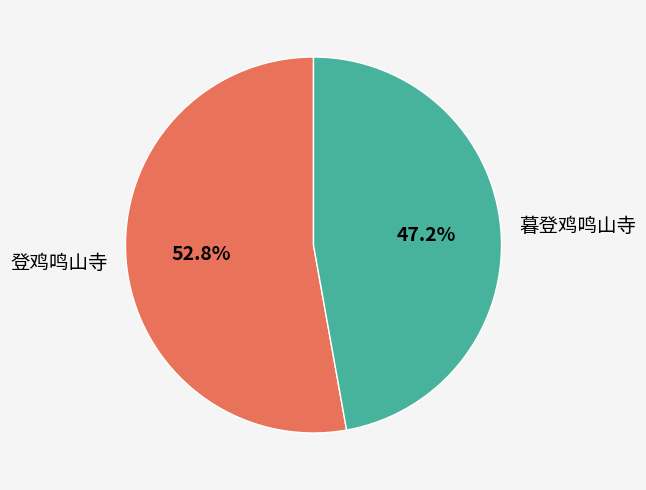

What percentage do 暮登鸡鸣山寺 and 登鸡鸣山寺 together represent?

100.0%